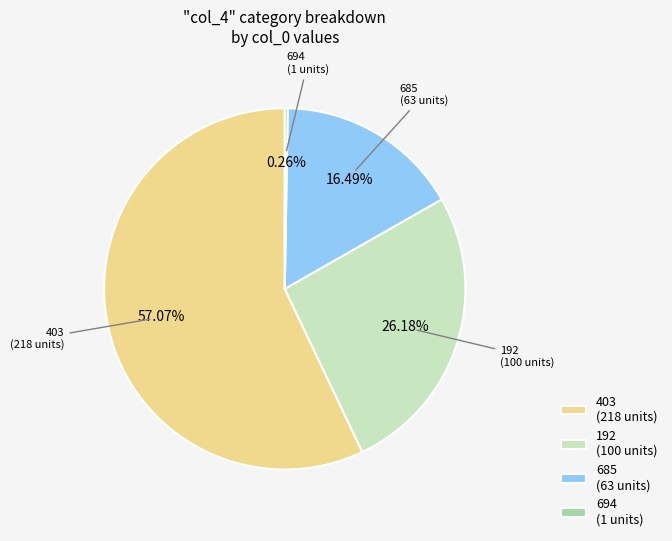

Between 403 and 685, which is larger?

403